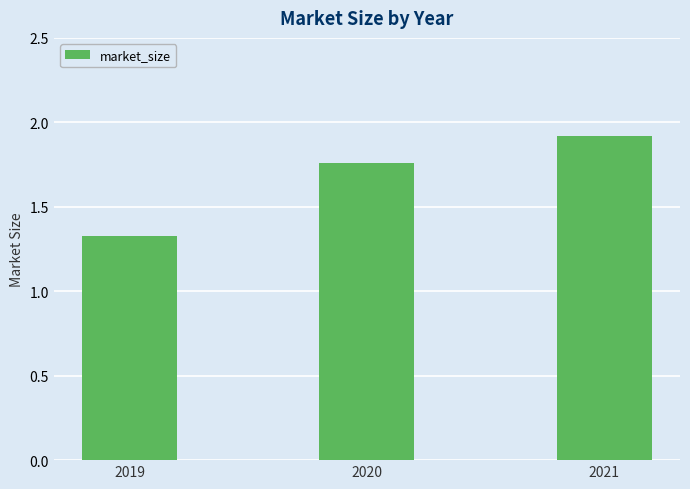

Which category has the highest value across all series?

2021